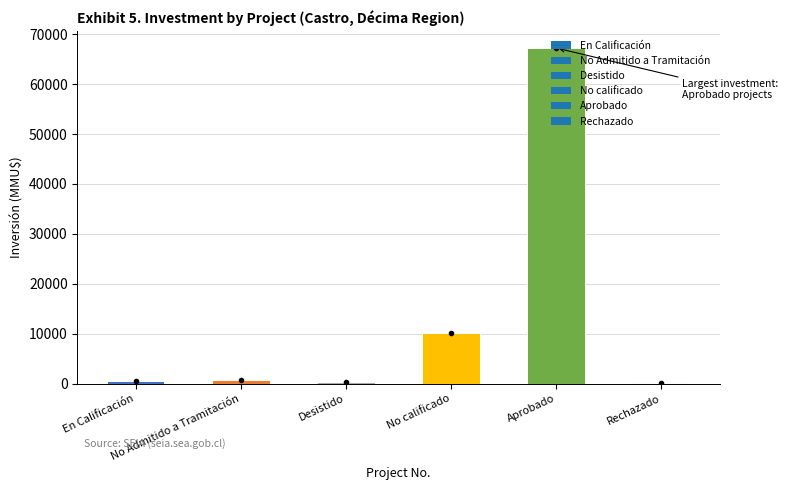

What is the greatest value displayed?

67245